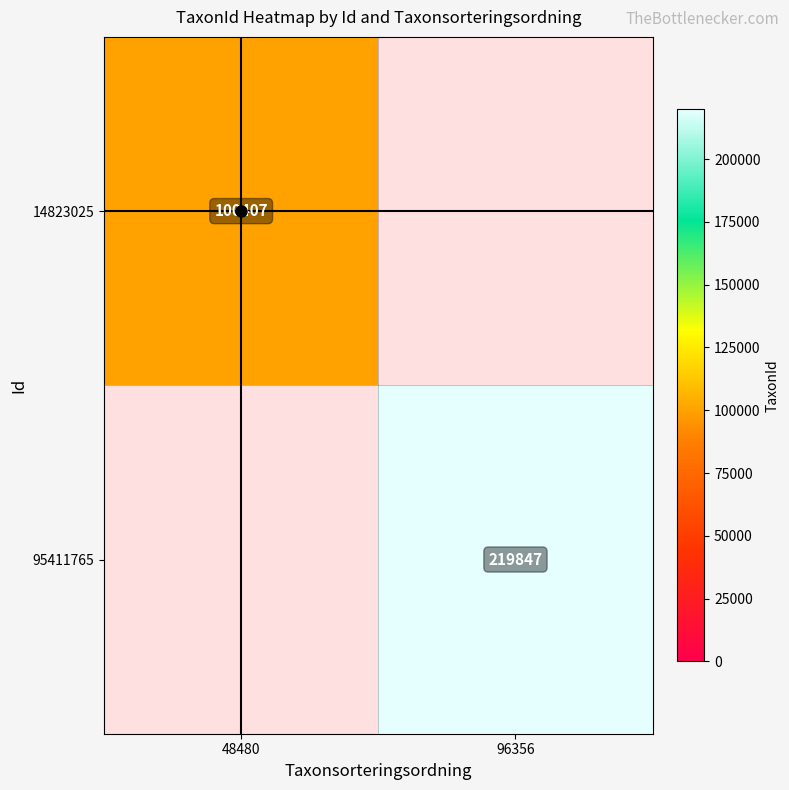

At how many categories does at least one series exceed 167863?

1